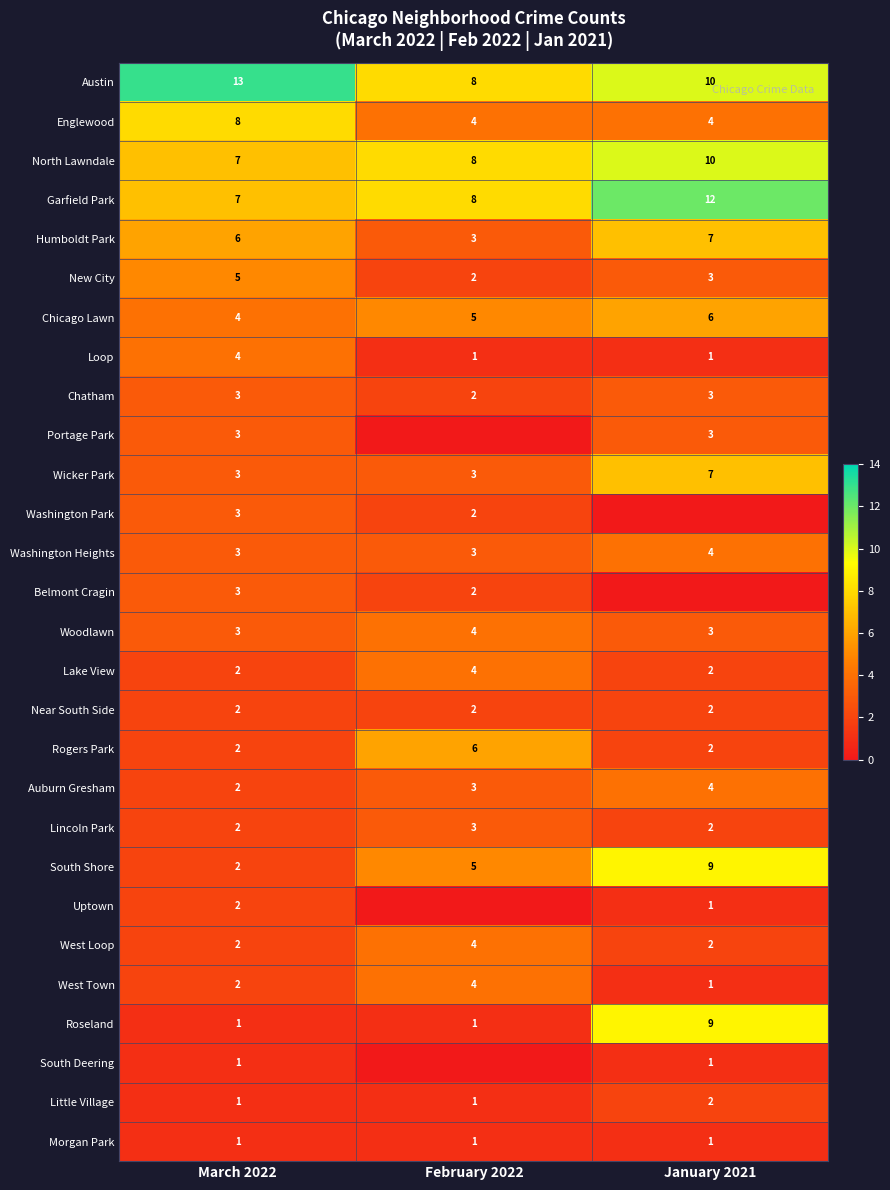

How many series are shown in this chart?

28